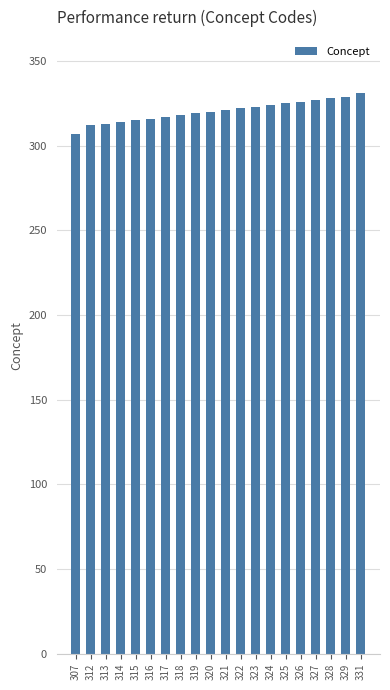

Is it true that the value at 331 is 220?

False